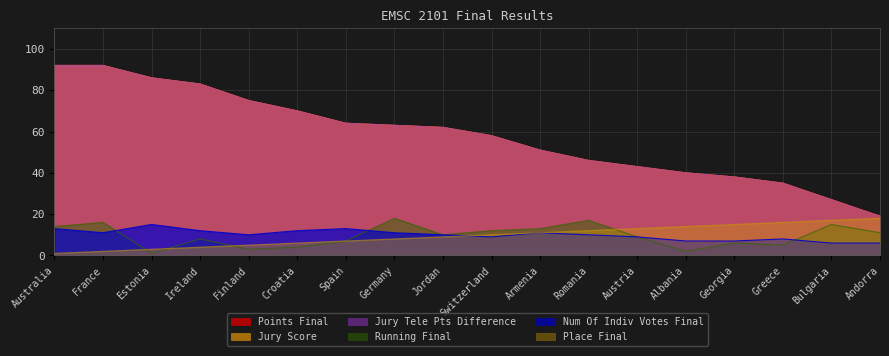

What is the difference between the Num Of Indiv Votes Final values at Jordan and Bulgaria?

4